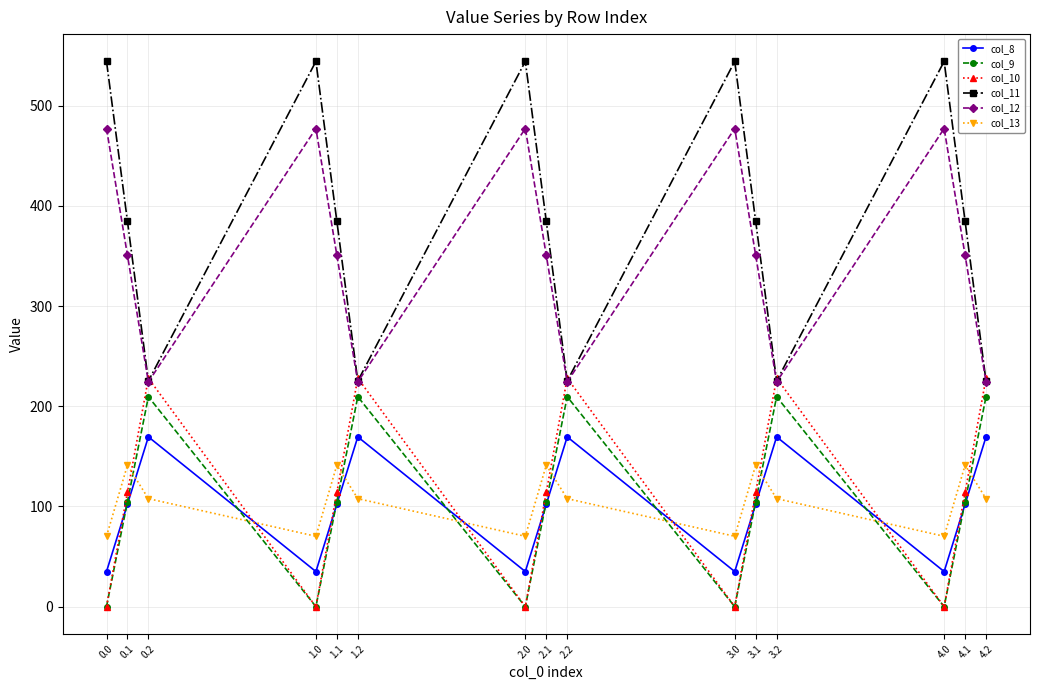

True or false: col_13 has more than 1 points higher than both neighbors.

True